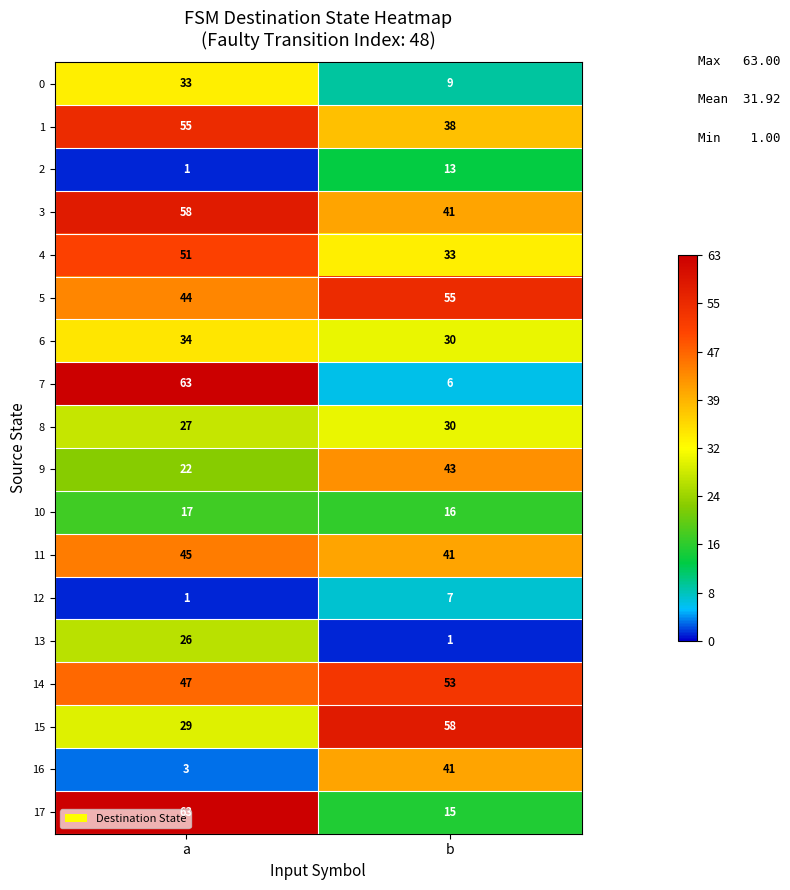

Which label corresponds to the largest value in the chart?

a